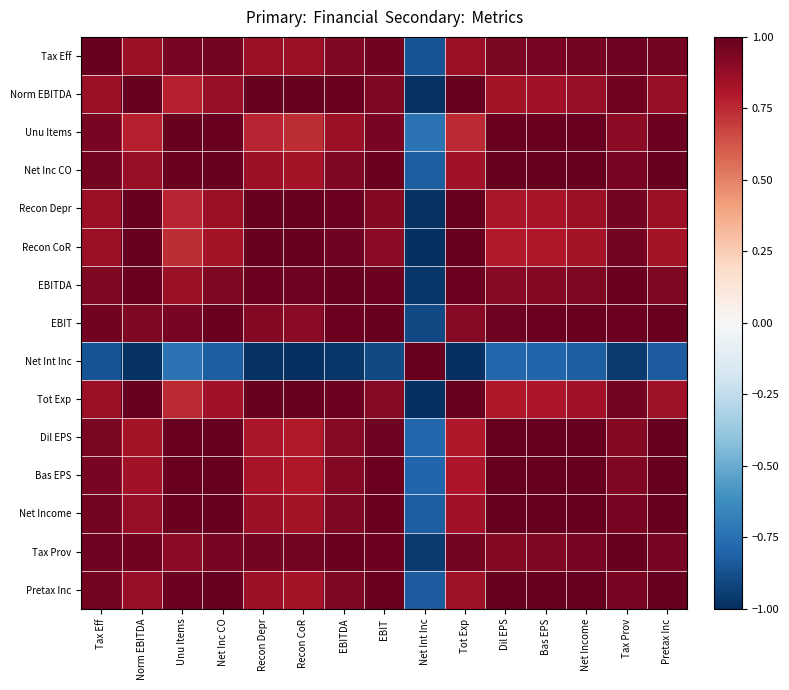

Rank the series by their maximum value, from lowest to highest.

EBITDA, EBIT, Dil EPS, Pretax Inc, Tax Eff, Norm EBITDA, Unu Items, Net Inc CO, Recon Depr, Recon CoR, Net Int Inc, Tot Exp, Bas EPS, Net Income, Tax Prov